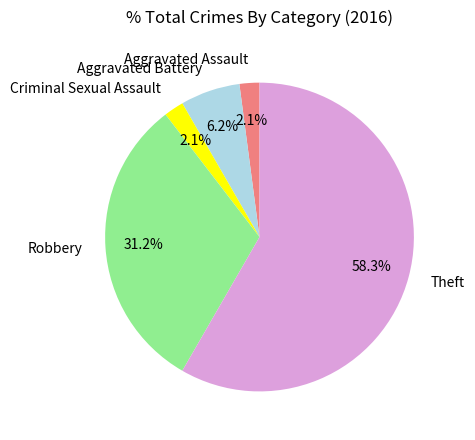

To the nearest percent, what is the average slice percentage?

20%